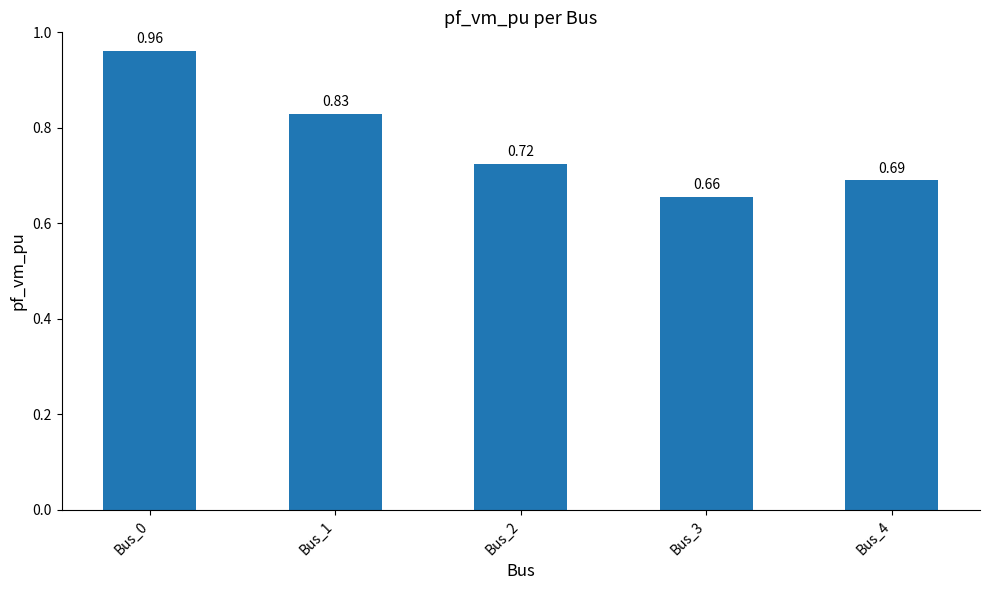

Between Bus_4 and Bus_3, which is larger?

Bus_4